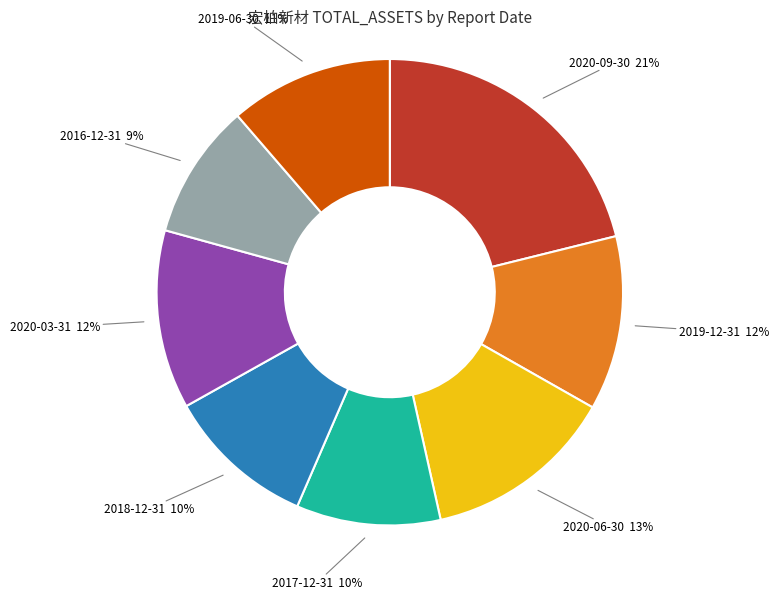

To the nearest percent, what is the difference between the largest and smallest slice percentages?

12%